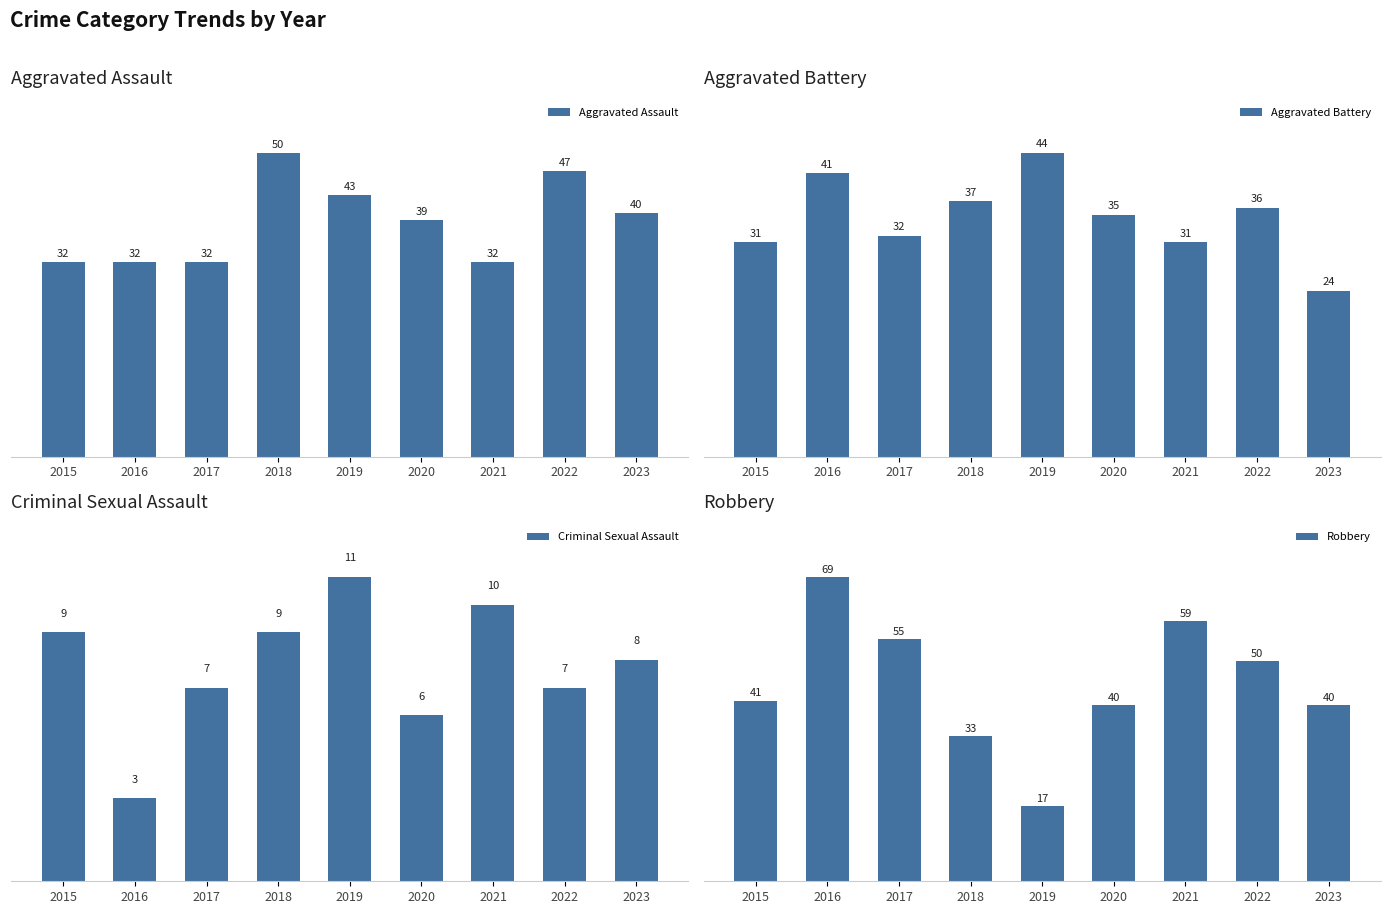

Which series has the largest total across all categories?

Robbery